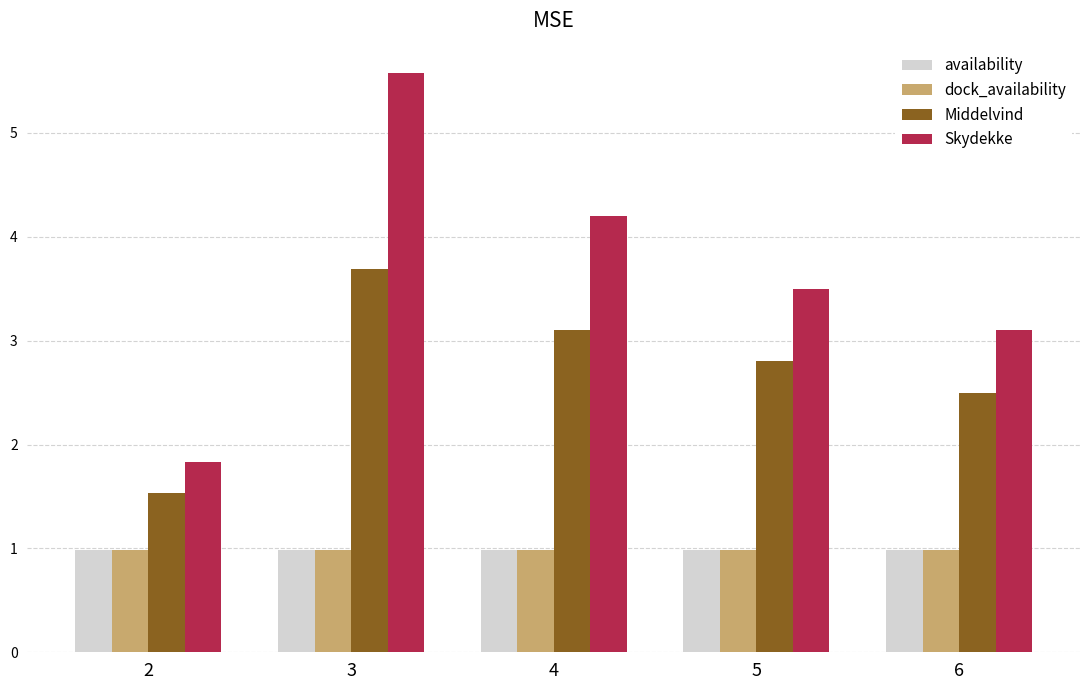

Which series changed the most between 2 and 3?

Skydekke